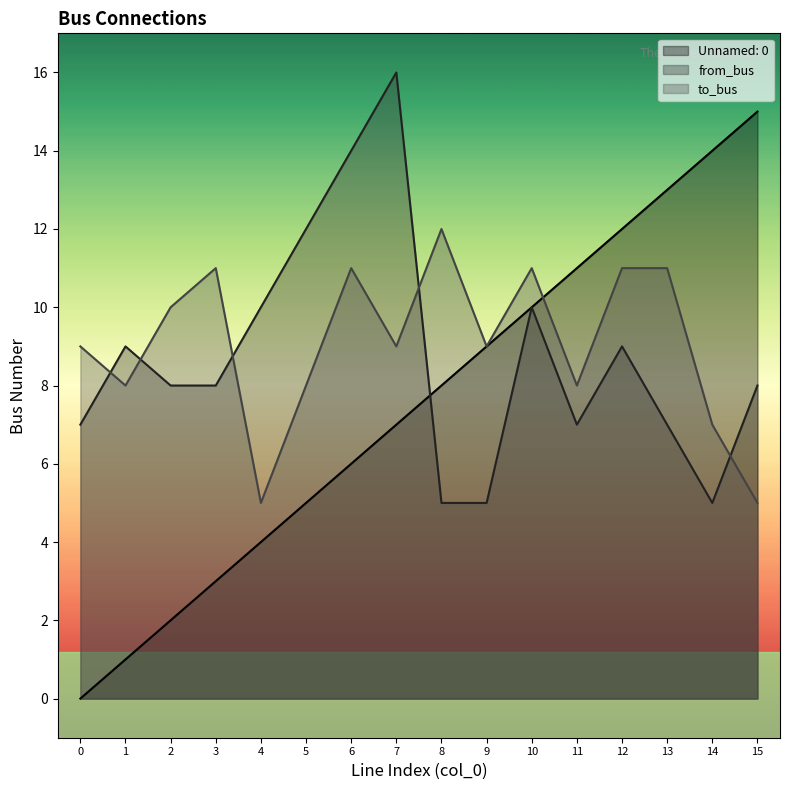

True or false: to_bus has more than 2 points higher than both neighbors.

True